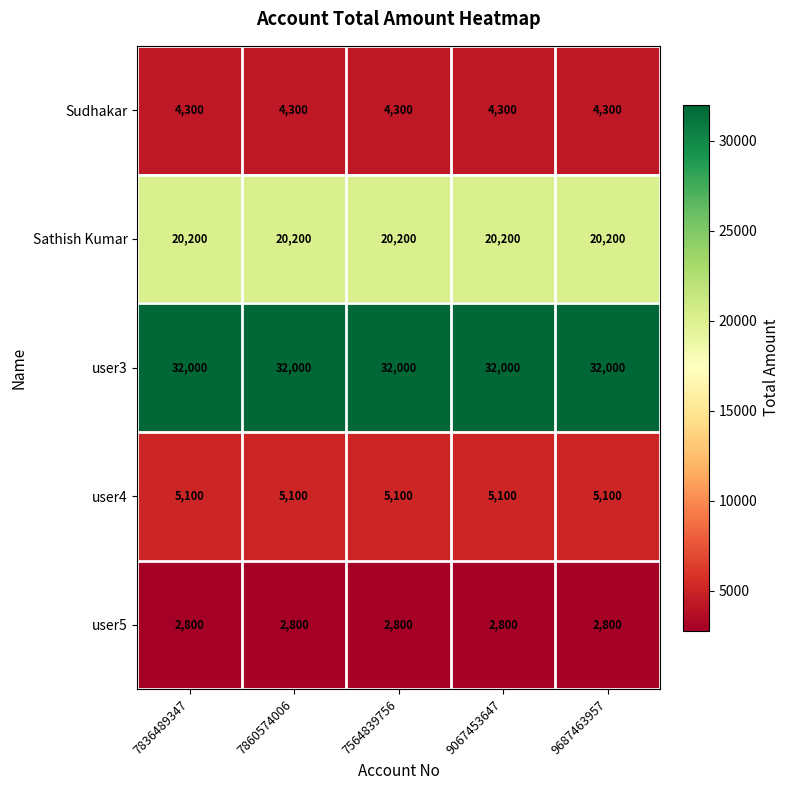

The Sathish Kumar series shows 20200 at 7836489347. True or false?

True